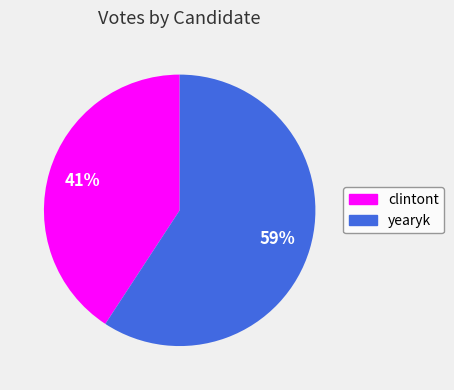

To the nearest percent, what percentage of the pie is clintont?

41%